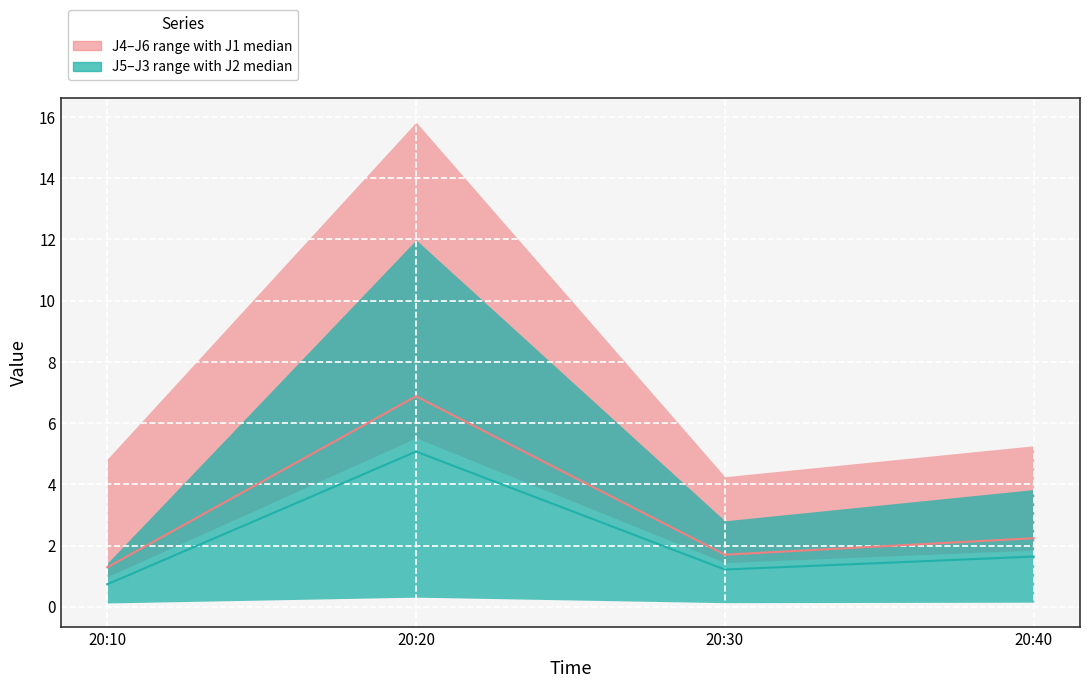

How many data points in J1 median are above 2?

2